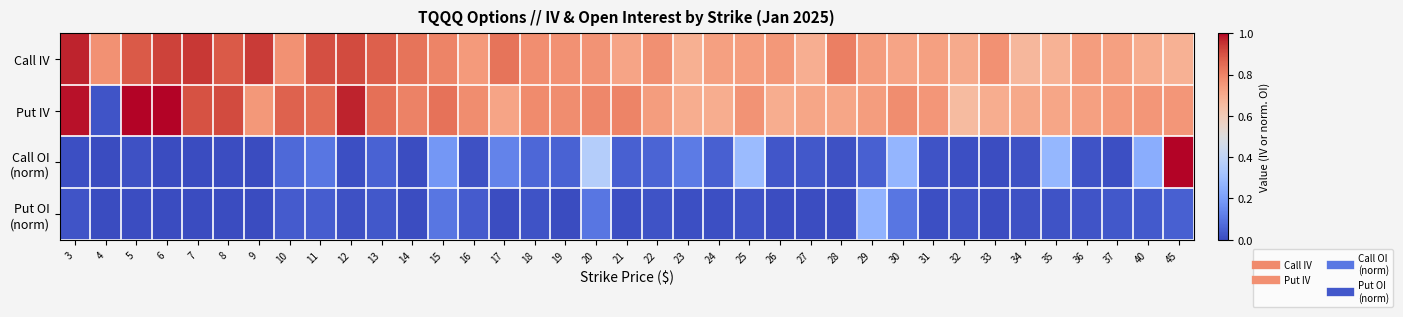

Which series has the largest range (max minus min)?

Put IV